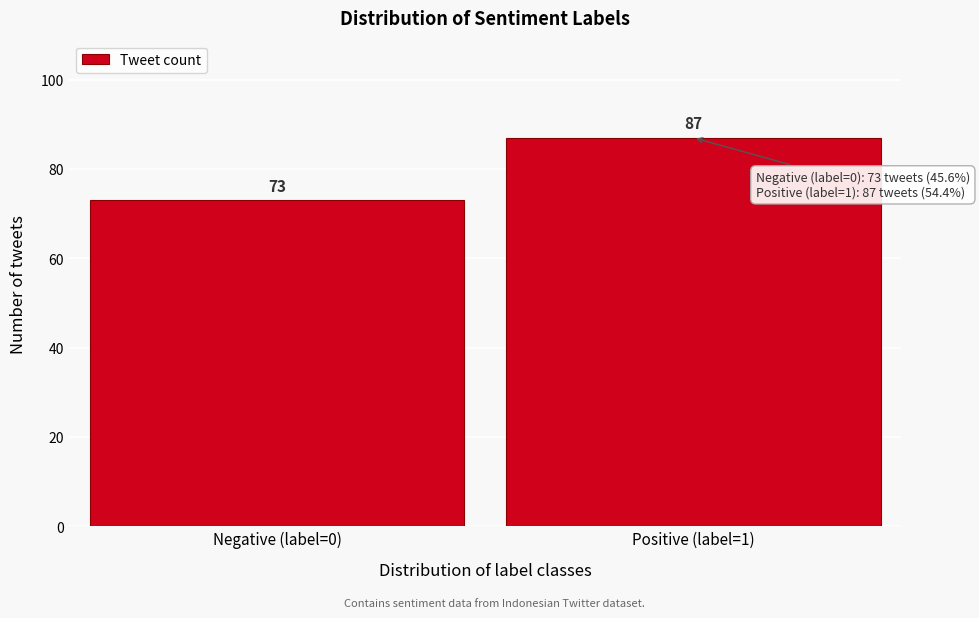

Reading right to left, extract all data points from this chart.

87	73